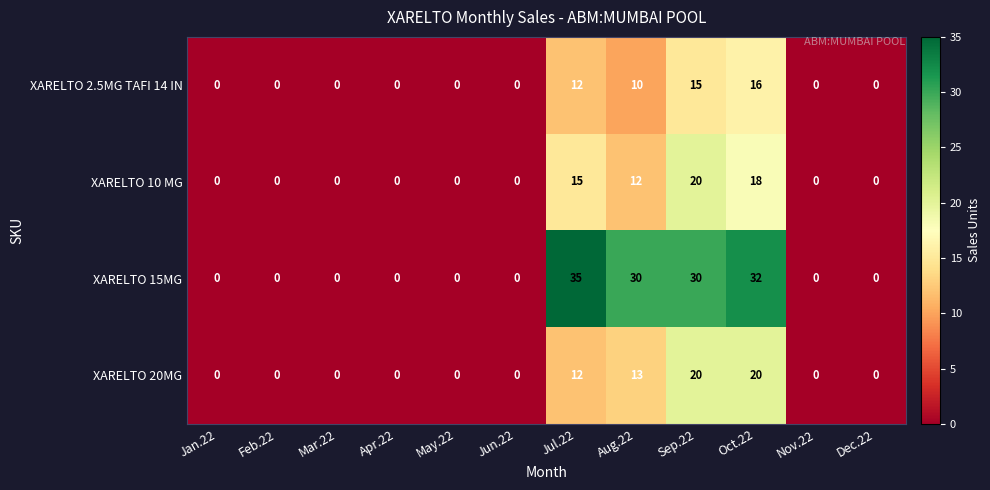

The XARELTO 2.5MG TAFI 14 IN series shows 12 at Jul.22. True or false?

True